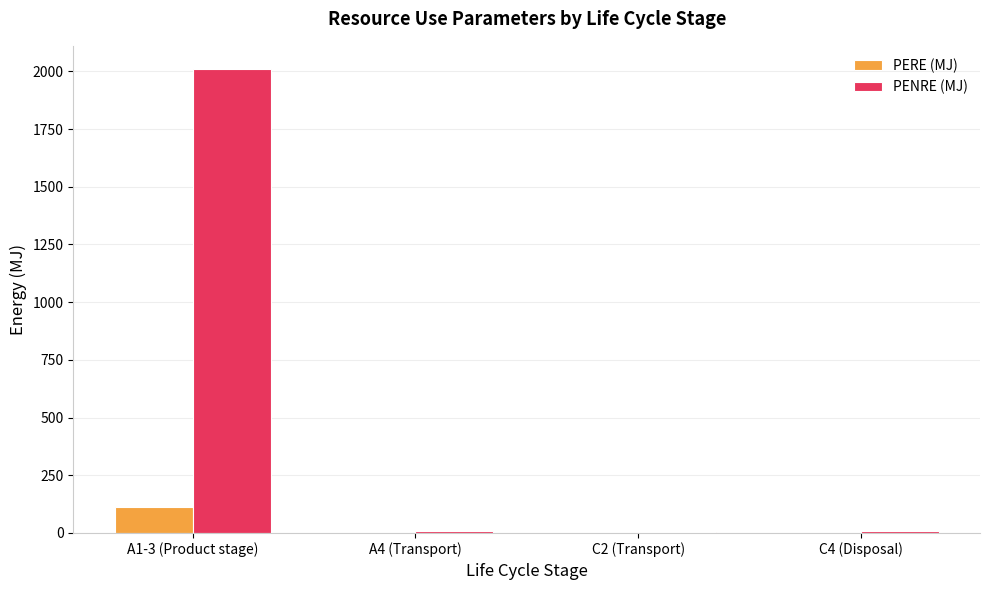

What is the maximum value for PENRE (MJ)?

2010.0